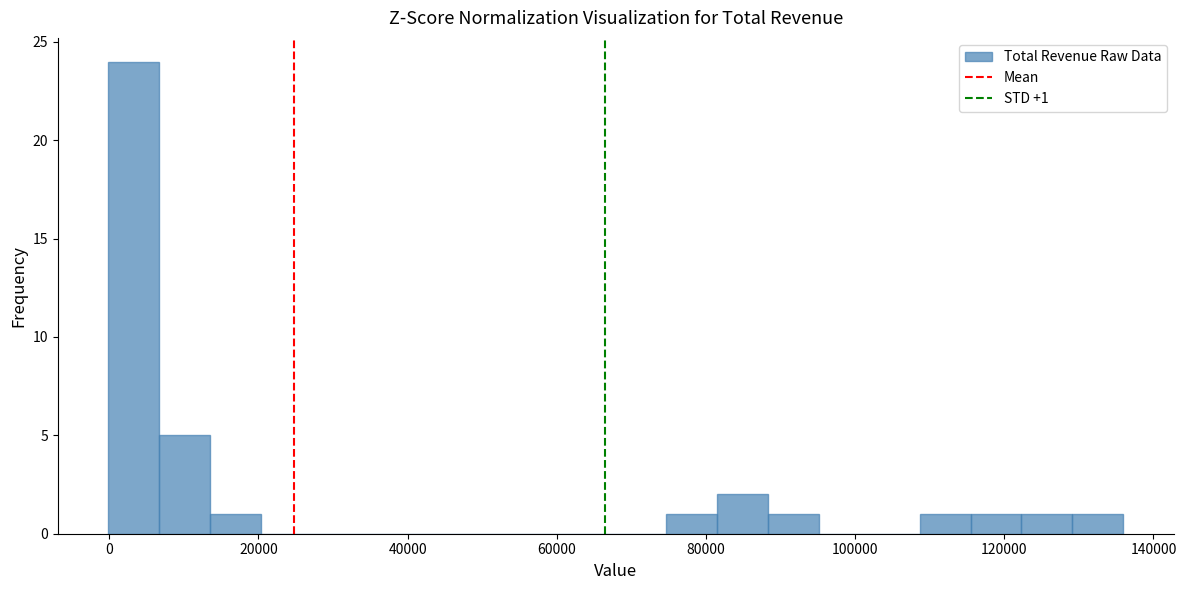

Around what value on the x-axis is the tallest bar? Give the approximate position of its centre, as read against the axis.

4000